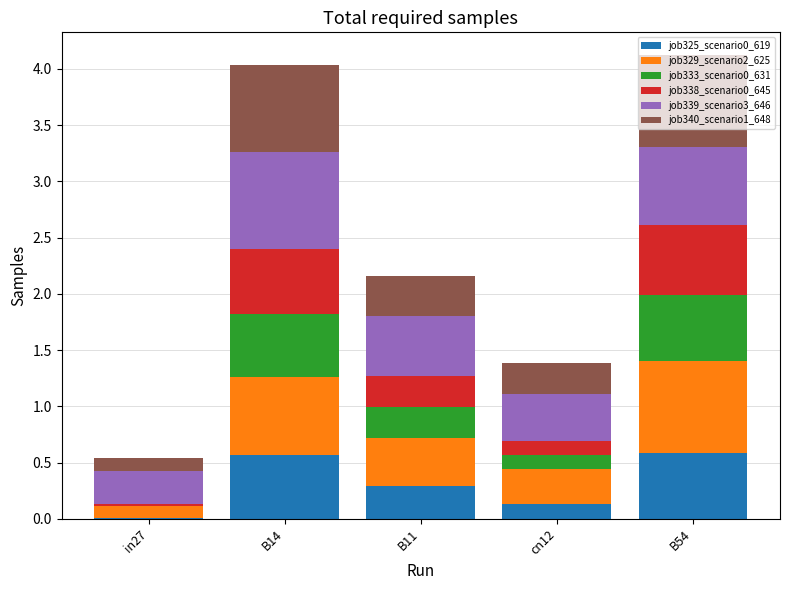

What is the total value across all series at B11?

2.2